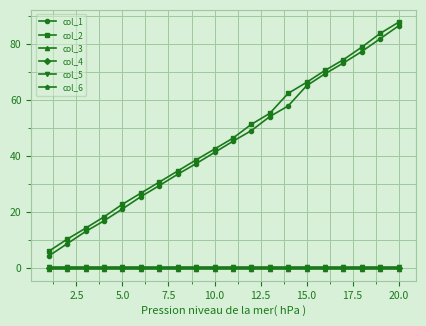

What is the value of the col_2 point at the 6th from the left?

26.8